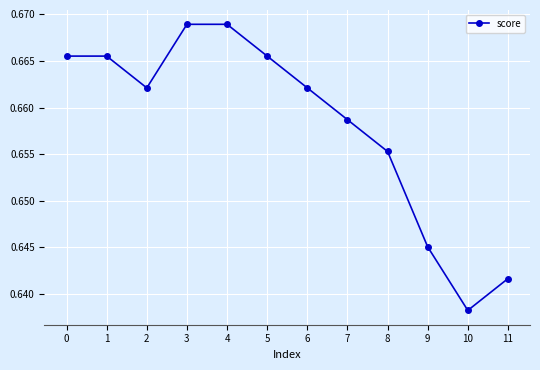

Where is the data nearest to the value 0?

10